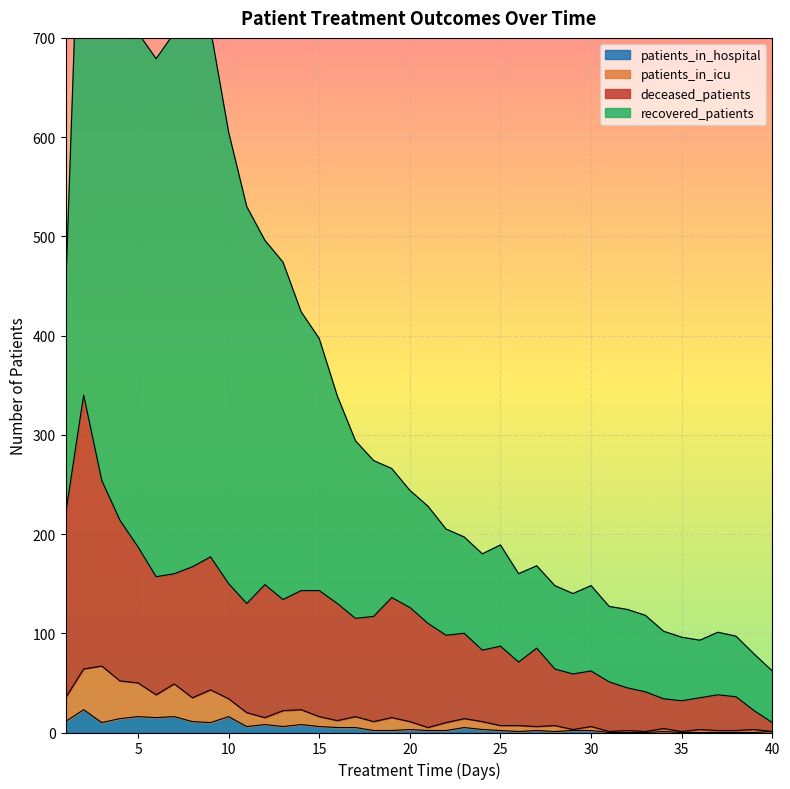

Which series has the largest total across all categories?

recovered_patients